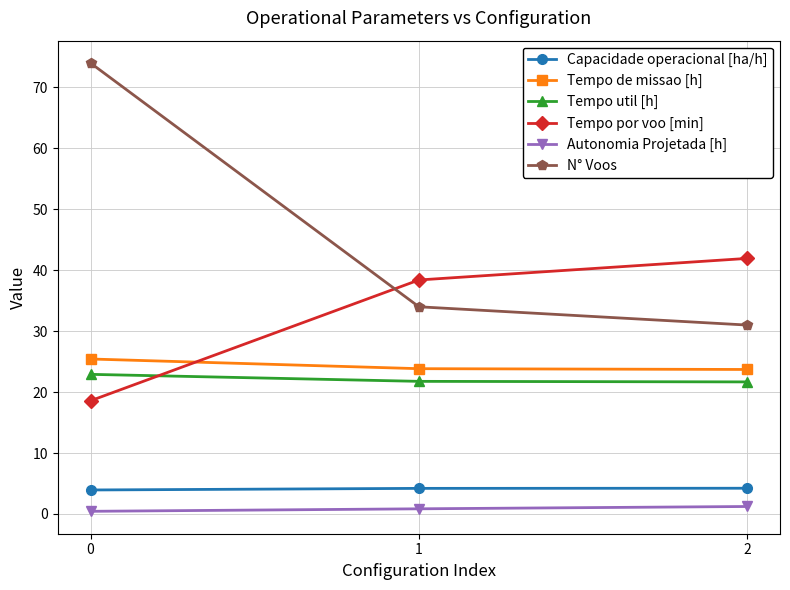

At how many categories does at least one series exceed 20?

3